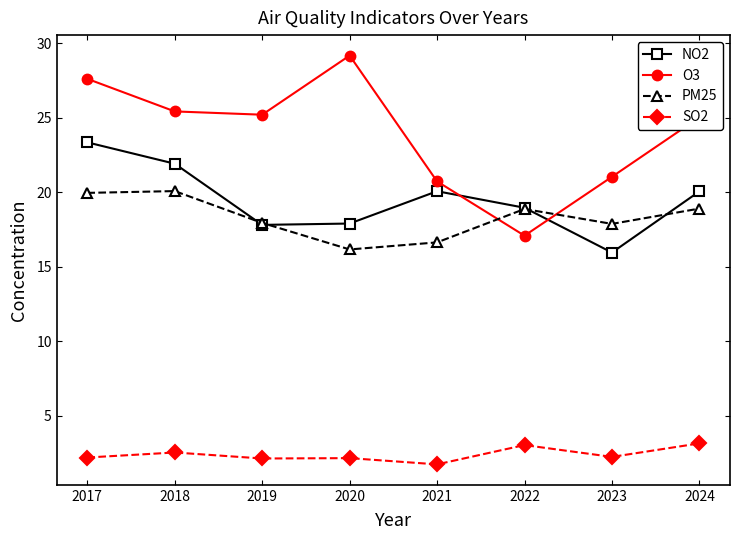

How many lines are shown in the chart?

4